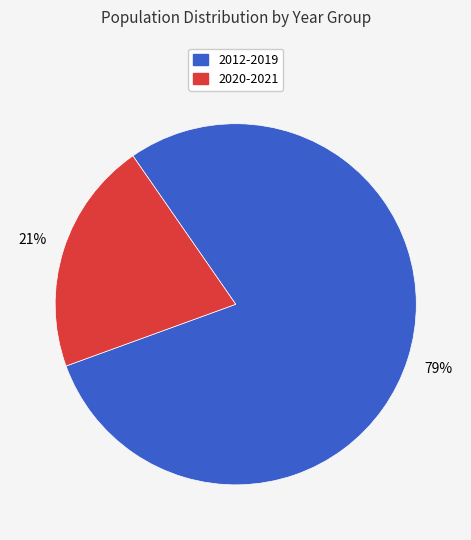

How many slices are in this pie chart?

2